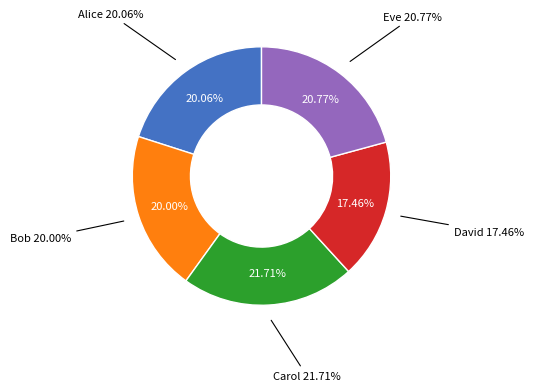

Combined, what portion of the pie is Bob and Alice?

40.1%